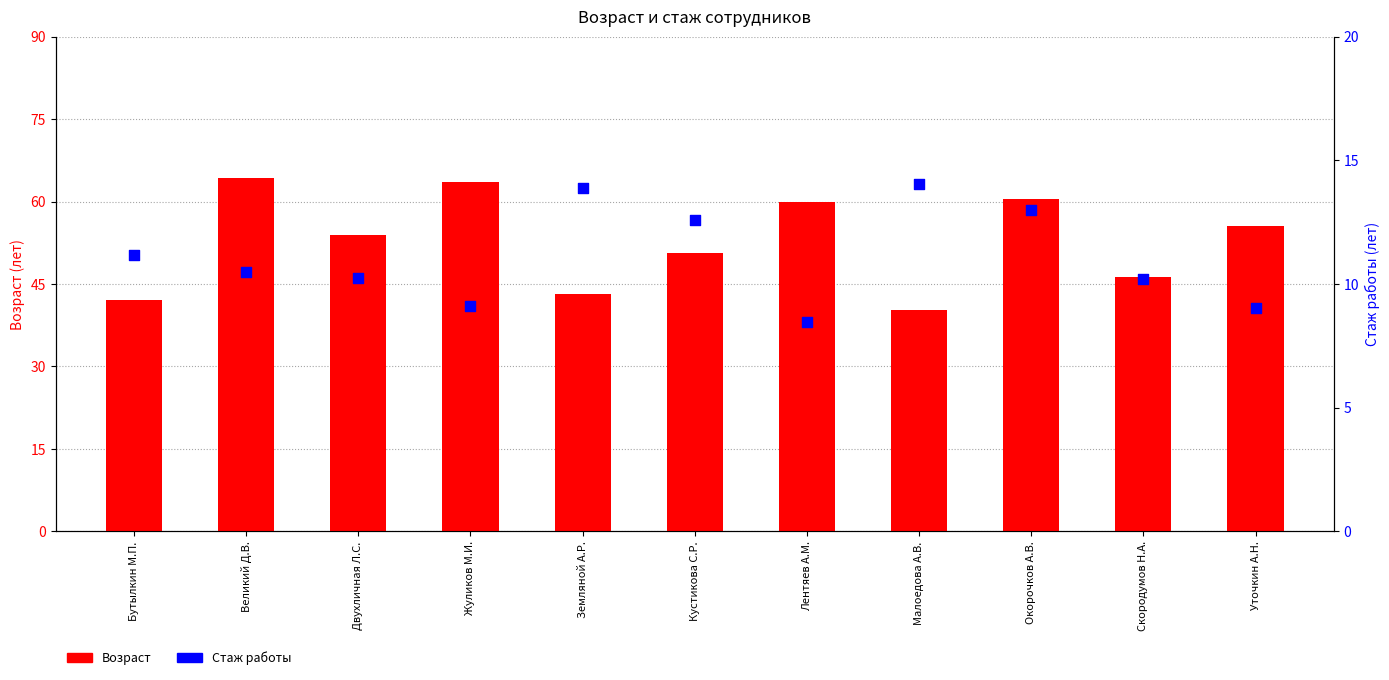

At which category is the sum across all series the highest?

Великий Д.В.